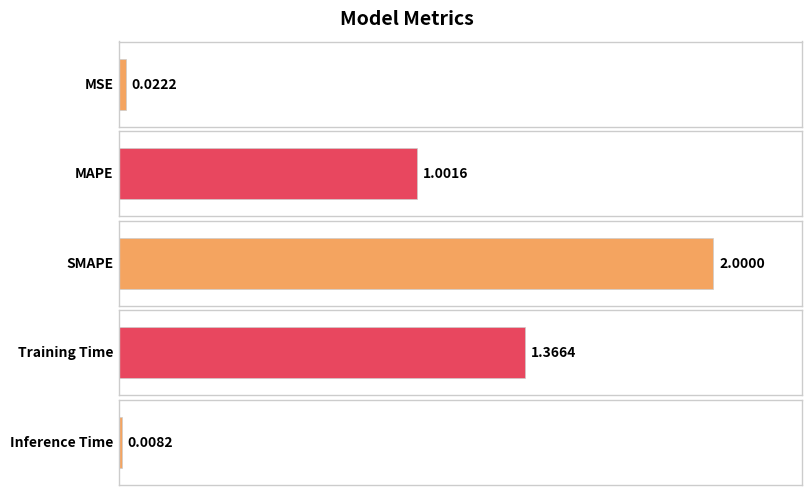

Reading left to right, what are all the values shown in this chart?

MSE=0.0	MAPE=1.0	SMAPE=2.0	Training Time=1.4	Inference Time=0.0